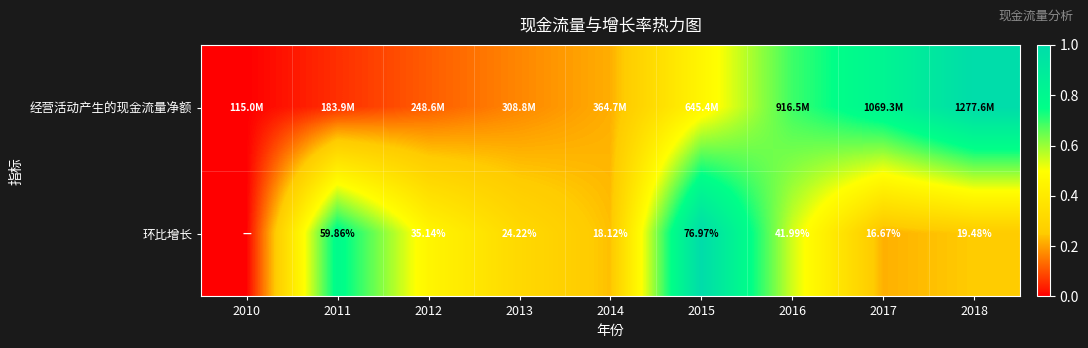

Which category has the highest value in the 环比增长 series?

2015